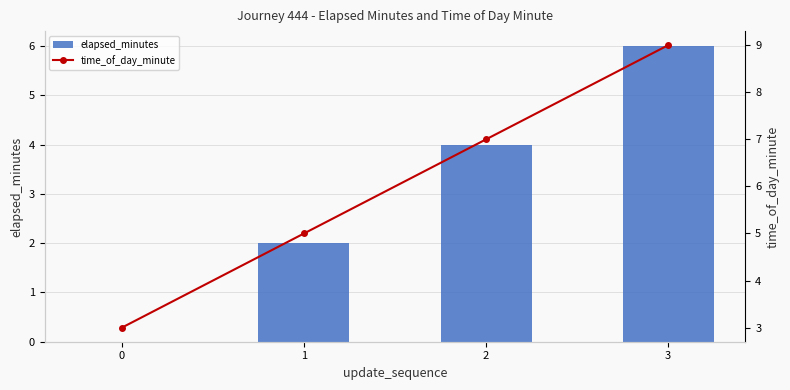

What is the difference between the maximum and minimum values in the elapsed_minutes series?

6